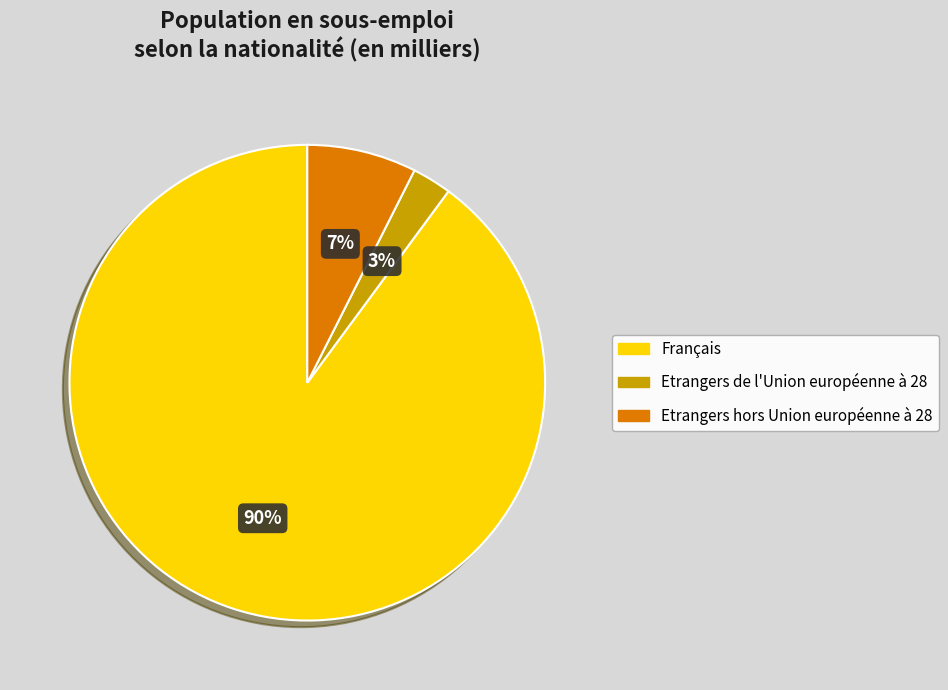

What is the largest slice in the pie chart?

Français